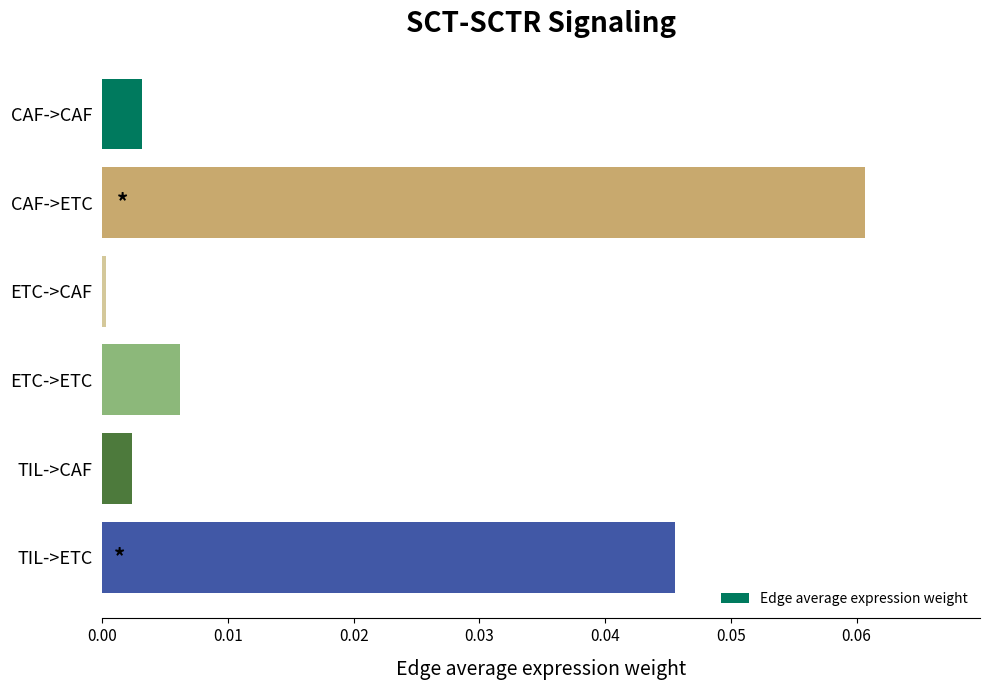

Rank the categories by value from lowest to highest.

ETC->CAF, TIL->CAF, CAF->CAF, ETC->ETC, TIL->ETC, CAF->ETC